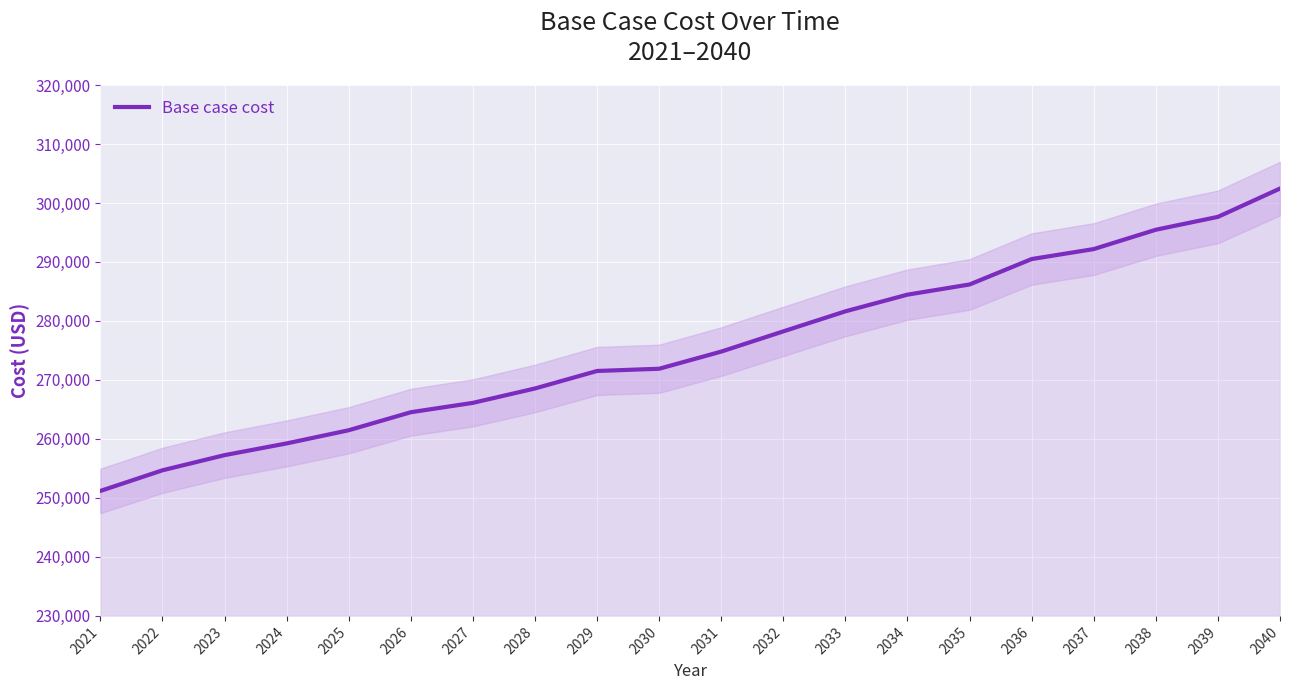

List the labels in order of value, largest first.

2040, 2039, 2038, 2037, 2036, 2035, 2034, 2033, 2032, 2031, 2030, 2029, 2028, 2027, 2026, 2025, 2024, 2023, 2022, 2021